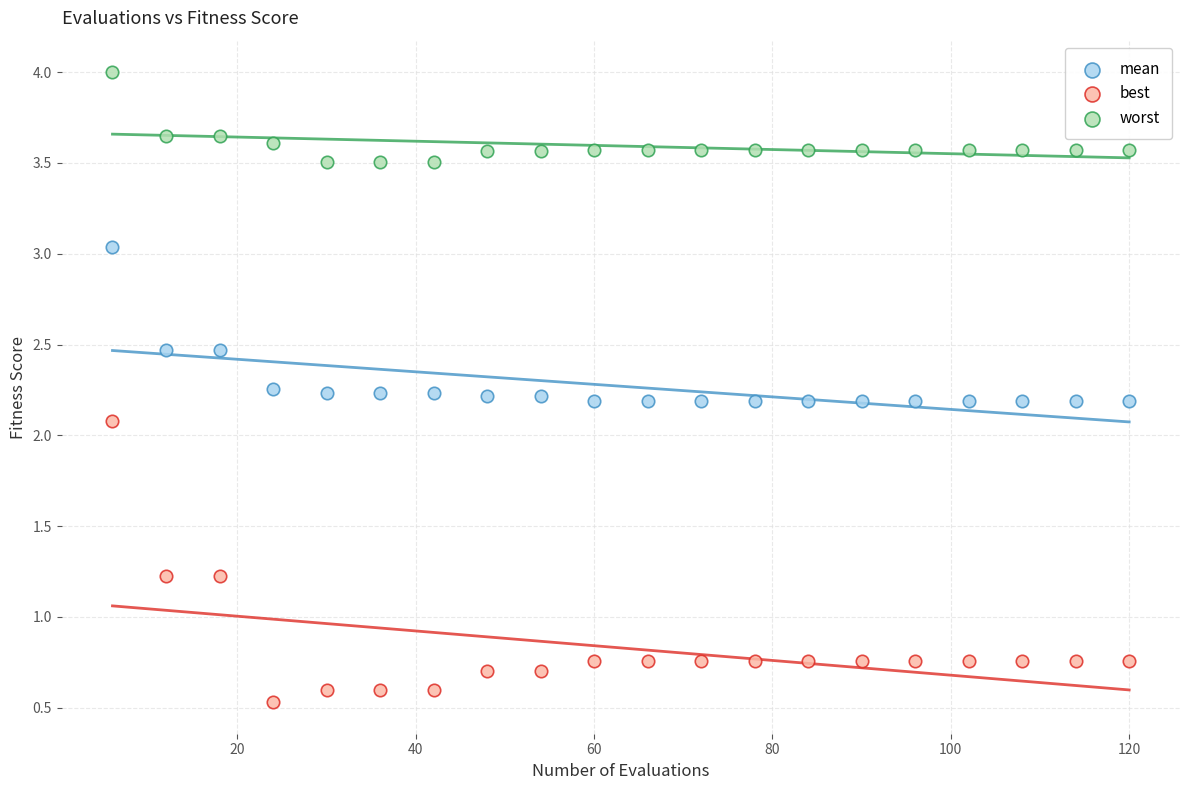

What are all the series names shown in the legend?

mean, best, worst